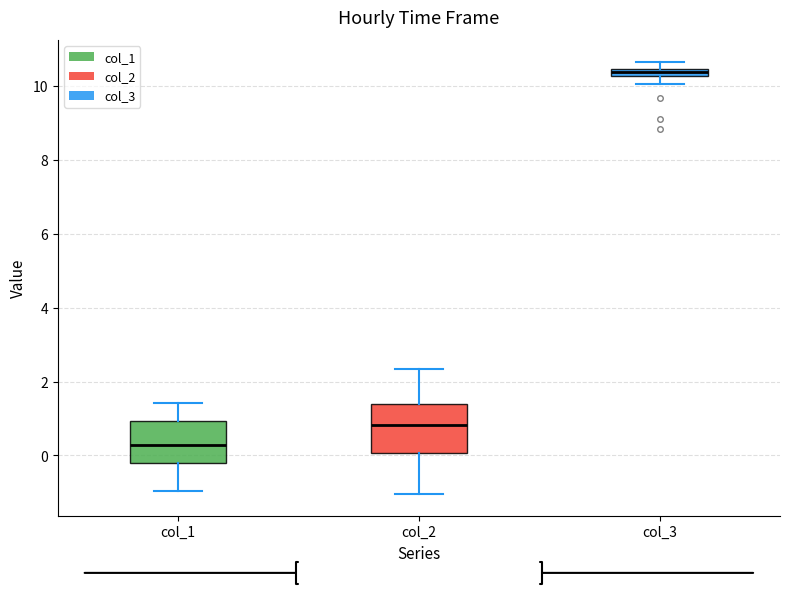

Which box is the tallest, from its lower edge to its upper edge?

col_2